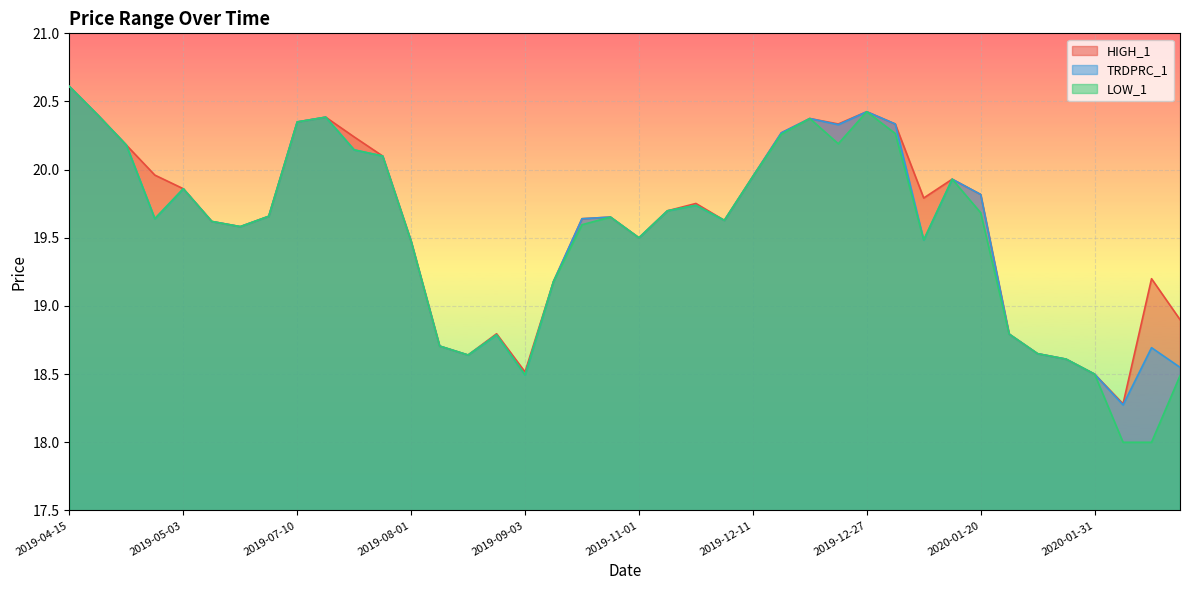

Rank the categories by HIGH_1 value from highest to lowest.

2019-04-15, 2019-12-27, 2019-04-18, 2019-07-12, 2019-12-17, 2019-07-10, 2019-12-18, 2020-01-06, 2019-12-13, 2019-07-15, 2019-04-29, 2019-07-16, 2019-05-02, 2019-12-11, 2020-01-16, 2019-05-03, 2020-01-20, 2020-01-15, 2019-11-13, 2019-11-11, 2019-05-28, 2019-10-30, 2019-10-29, 2019-12-02, 2019-05-09, 2019-05-10, 2019-11-01, 2019-08-01, 2020-02-06, 2019-10-01, 2020-02-07, 2019-08-29, 2020-01-27, 2019-08-13, 2020-01-28, 2019-08-16, 2020-01-30, 2019-09-03, 2020-01-31, 2020-02-03